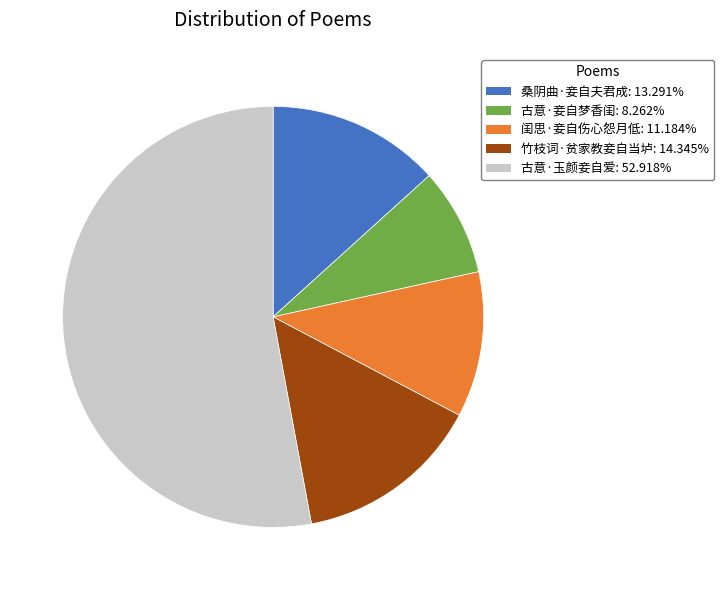

Which has a higher value, 闺思·妾自伤心怨月低 or 古意·妾自梦香闺?

闺思·妾自伤心怨月低